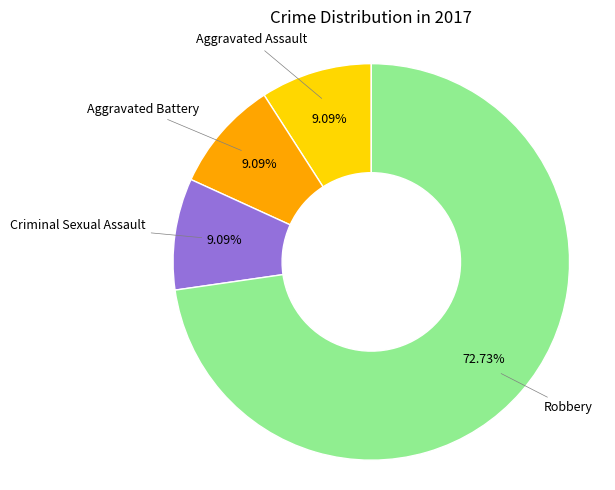

Is there any slice that represents more than half of the pie?

Yes